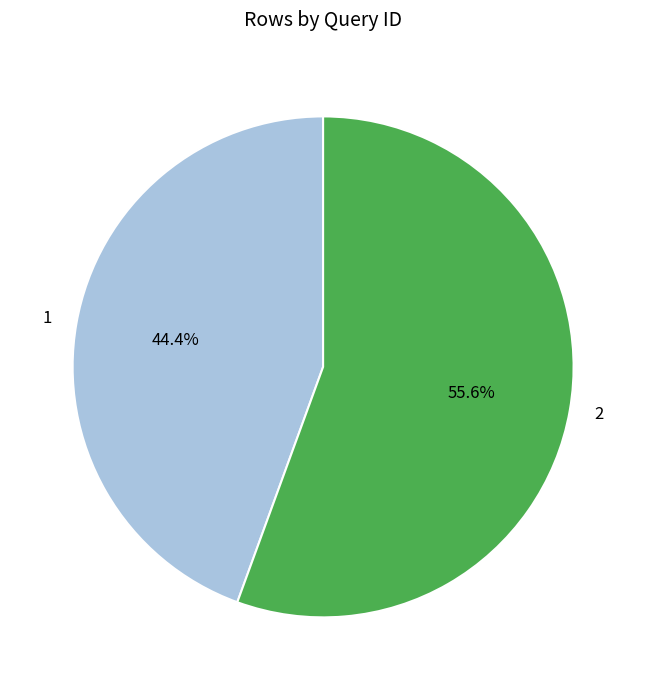

What is the ratio of the value at 1 to the value at 2?

0.8